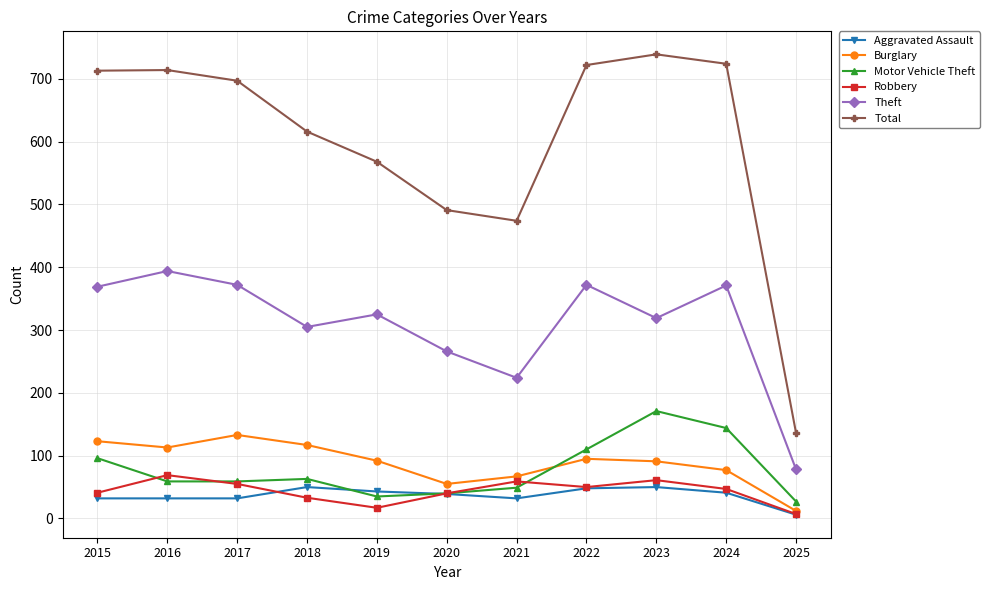

What is the total value across all series at 2019?

1080